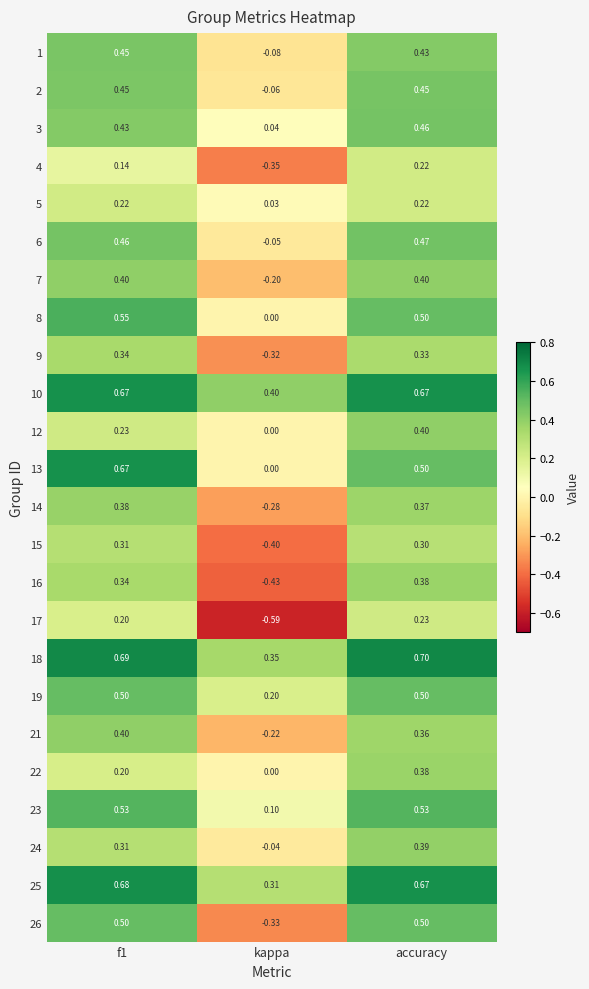

How many values in 1 are above zero?

2